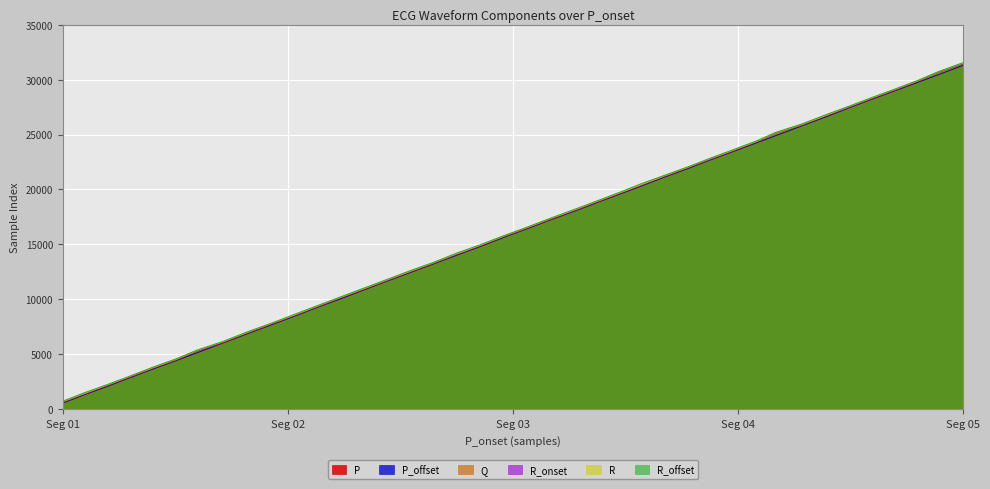

What is the highest value of the R_offset series?

31544